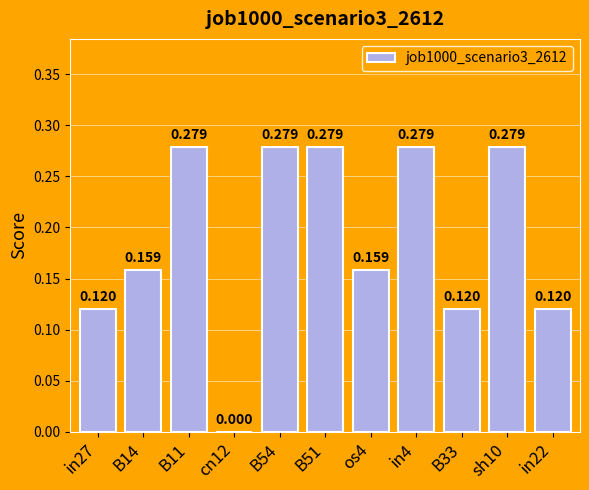

Which label corresponds to the largest value in the chart?

B11